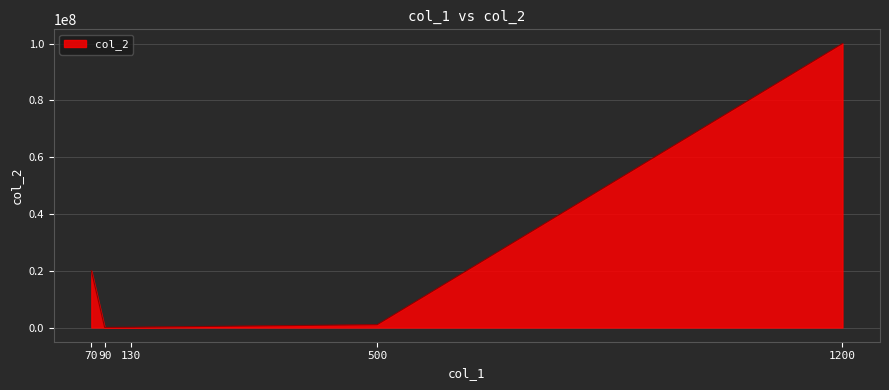

What is the maximum value shown in the chart?

100000000